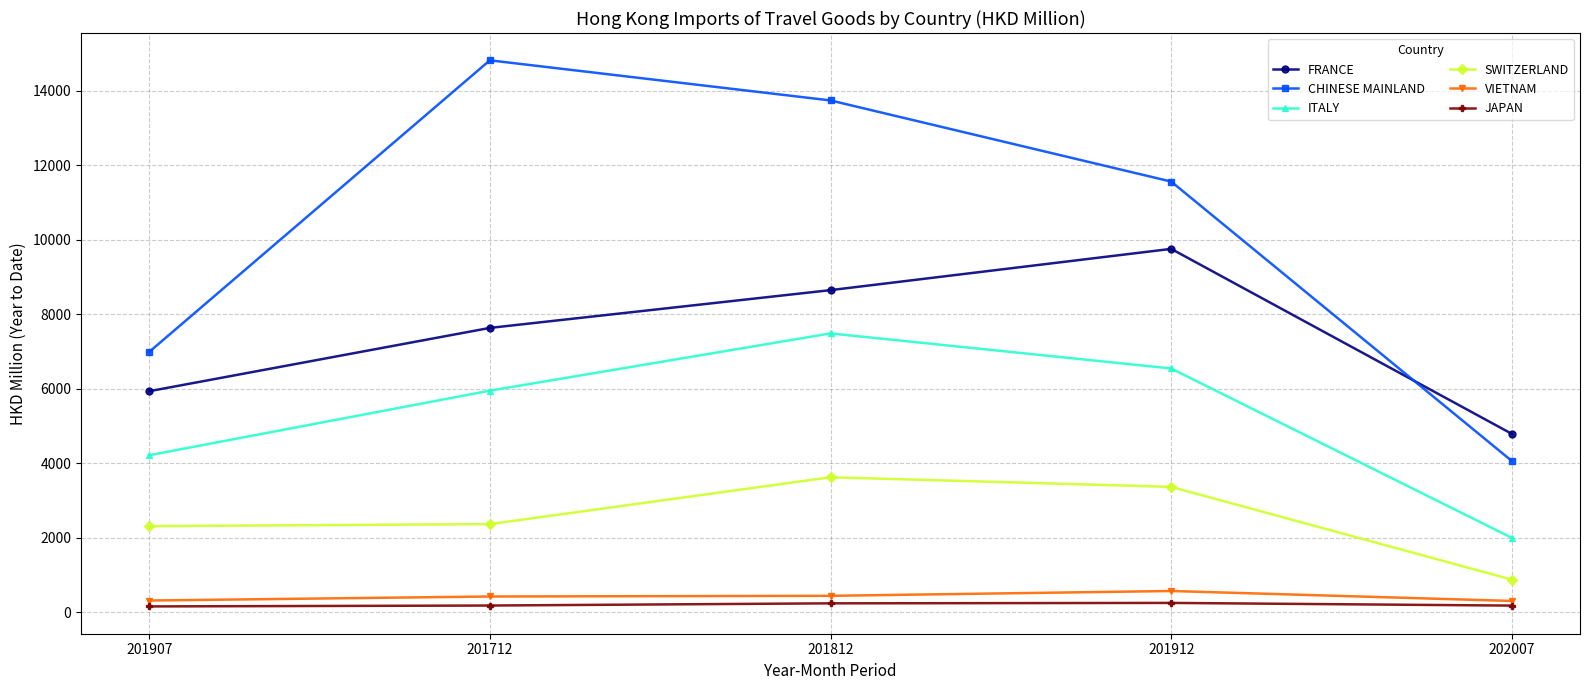

Which category has the highest value in the VIETNAM series?

201912